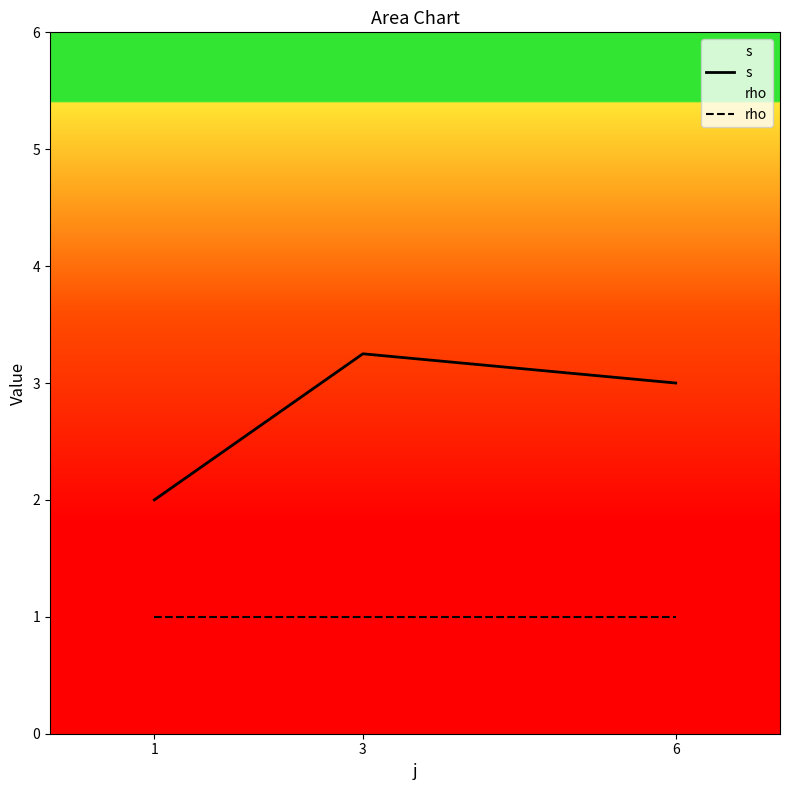

Reading left to right, extract all data points from this chart.

s: 1=2.0	3=3.2	6=3.0
rho: 1=1.0	3=1.0	6=1.0